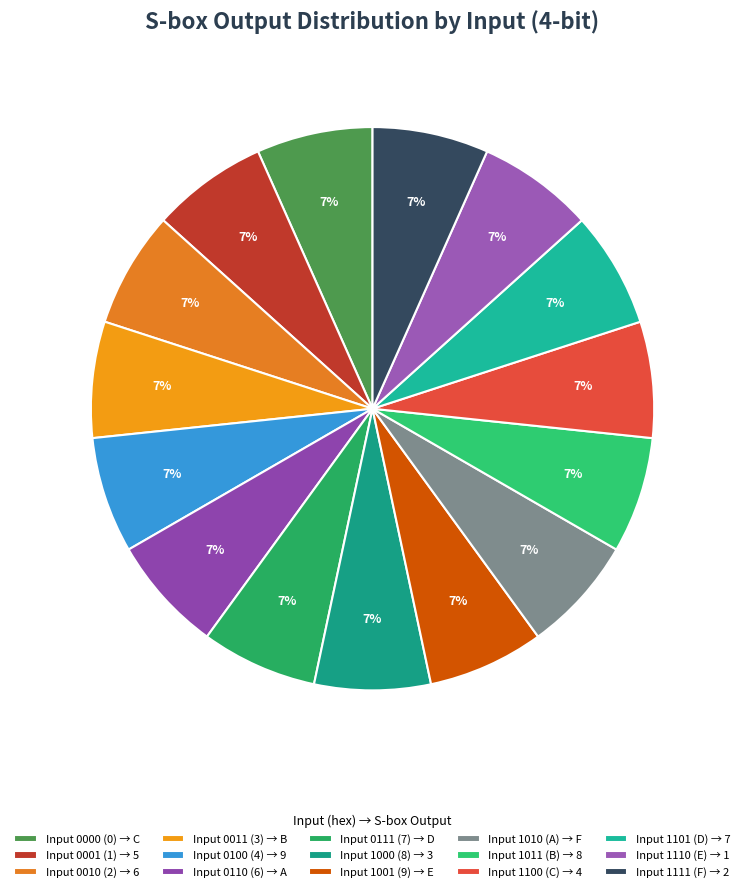

How many segments does this pie chart have?

15